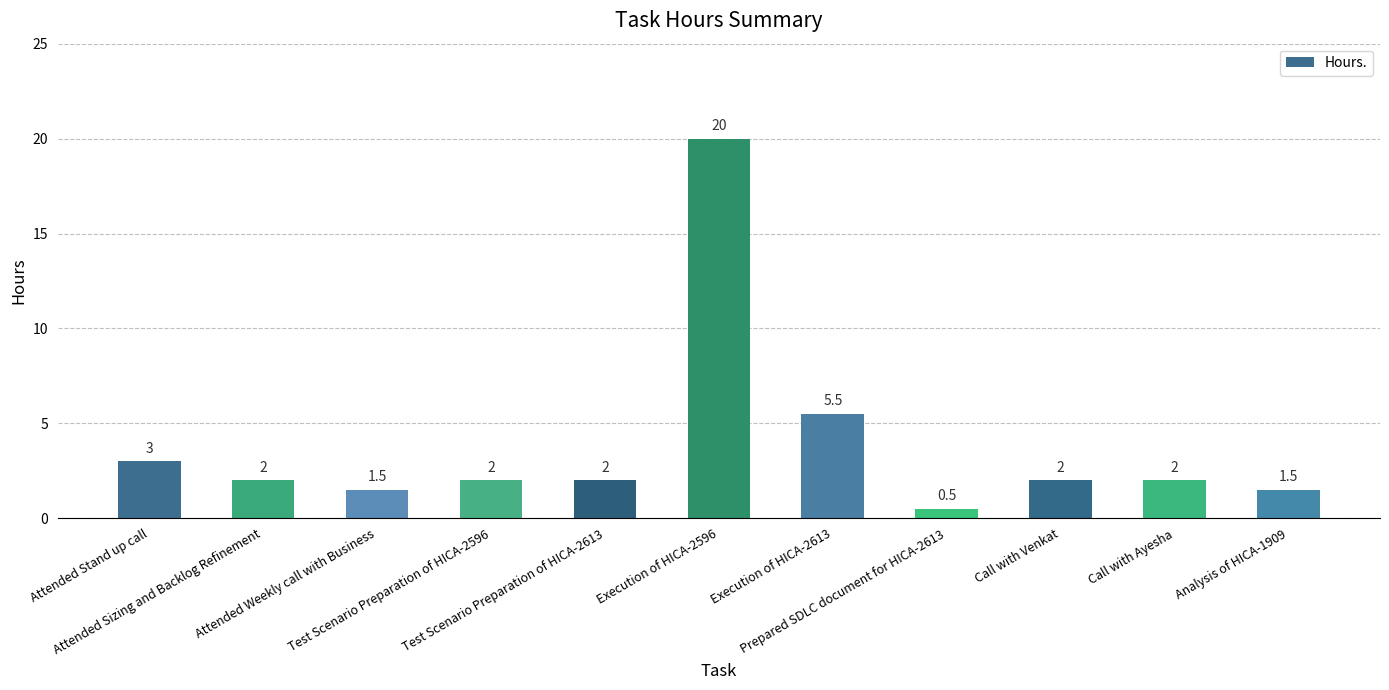

What is the change in value from Attended Weekly call with Business to Execution of HICA-2613?

+4.0